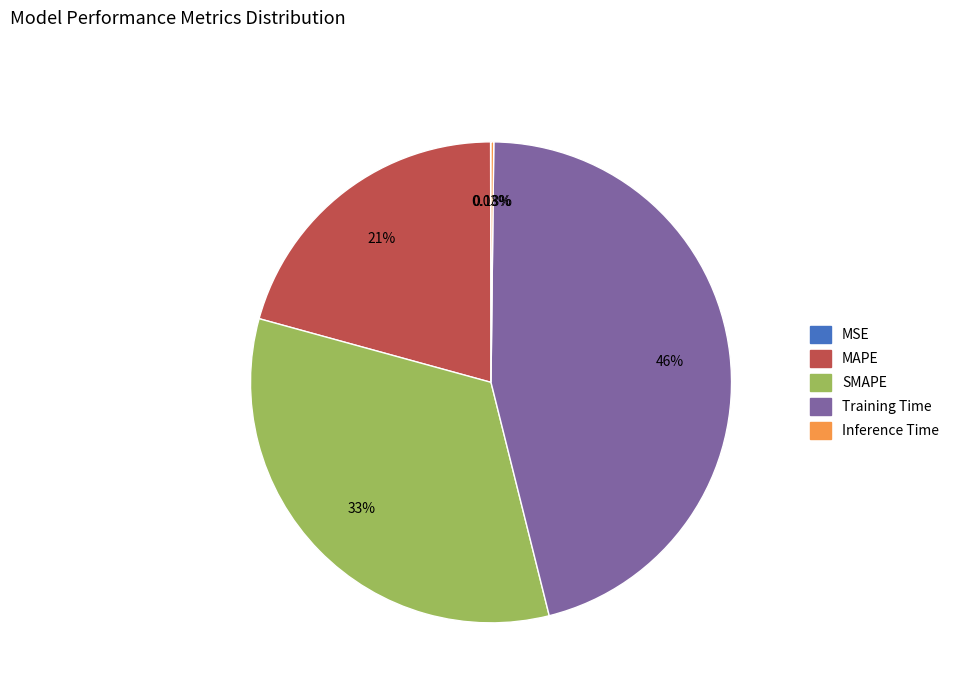

What is the largest slice in the pie chart?

Training Time